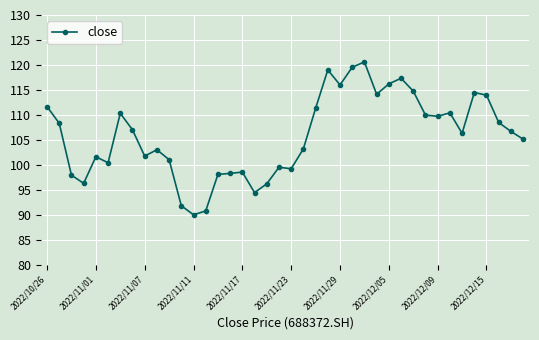

What is the sum of all values?

4233.0